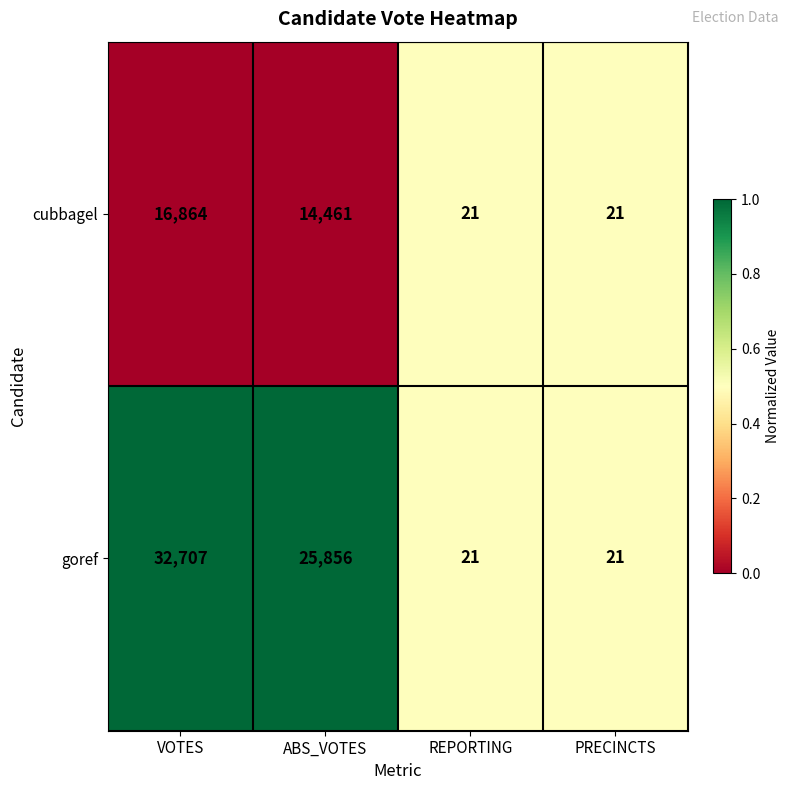

Which category has the highest value in the cubbagel series?

VOTES